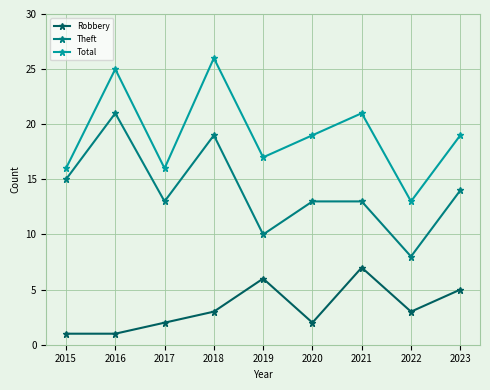

Reading left to right, what are all the values shown in this chart?

Robbery: 1	1	2	3	6	2	7	3	5
Theft: 15	21	13	19	10	13	13	8	14
Total: 16	25	16	26	17	19	21	13	19